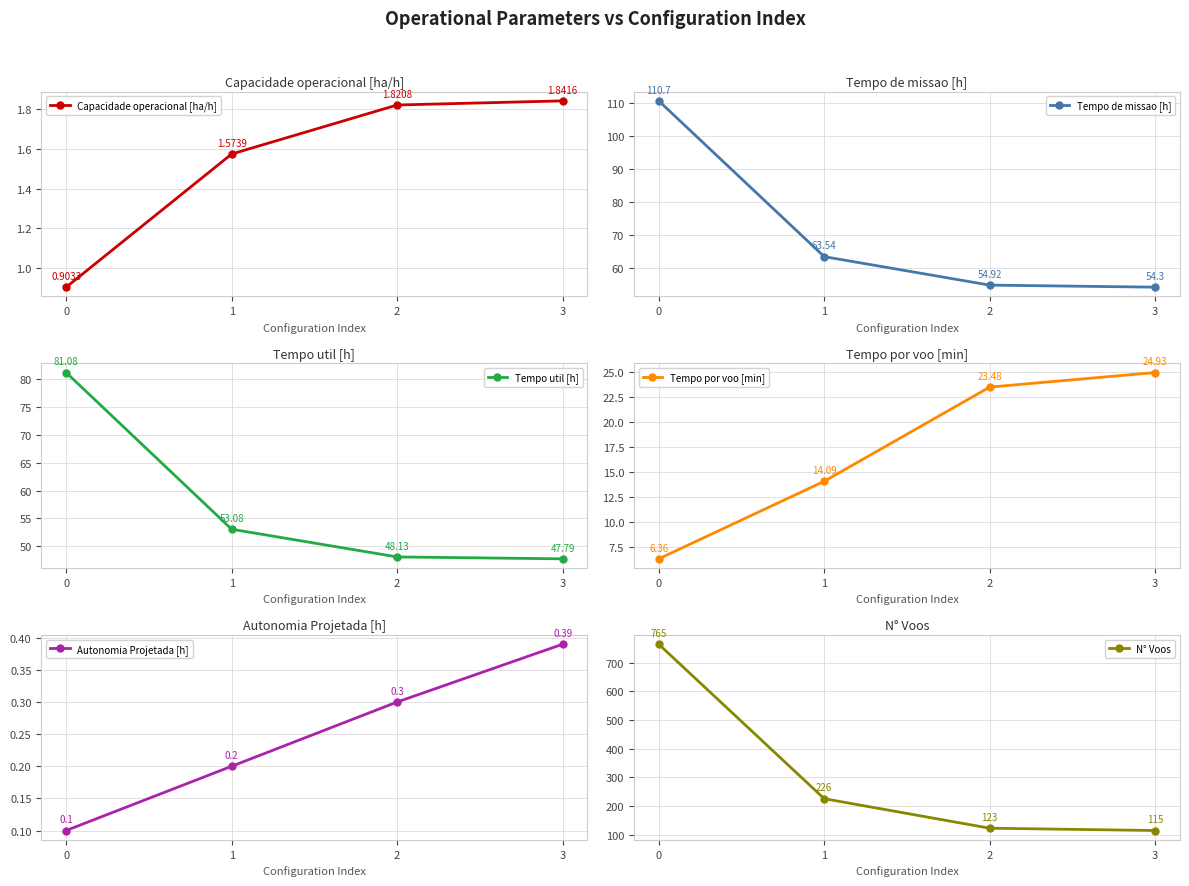

What is the difference between the Tempo por voo [min] values at 2 and 1?

9.4